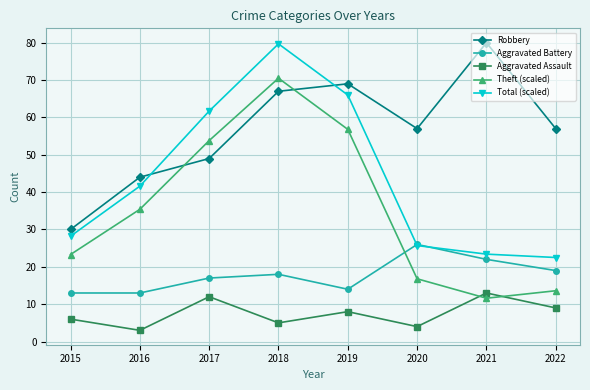

True or false: Aggravated Assault has more than 0 points higher than both neighbors.

True